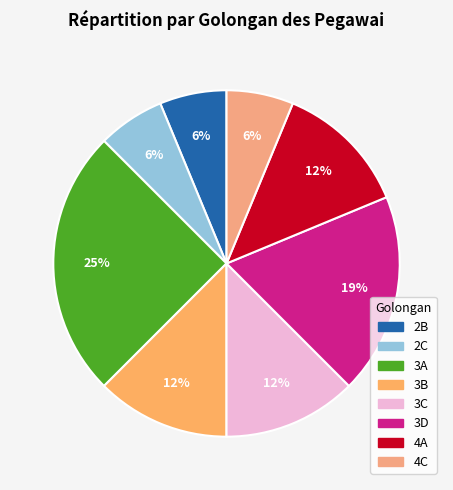

To the nearest percent, what is the combined percentage of 3D and 4A?

31%